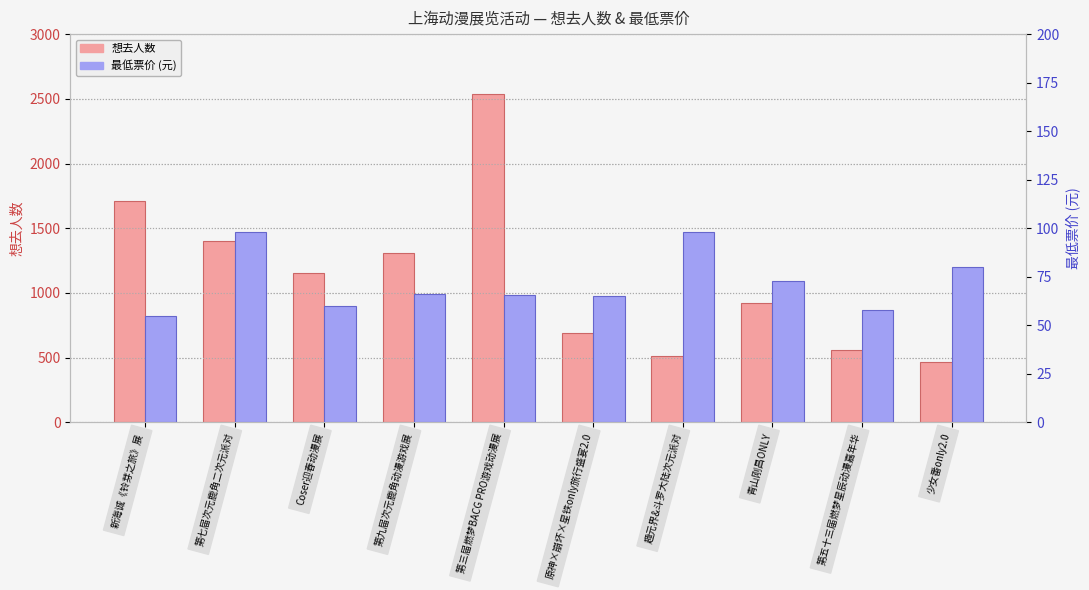

What is the average value of the 想去人数 series?

1126.0